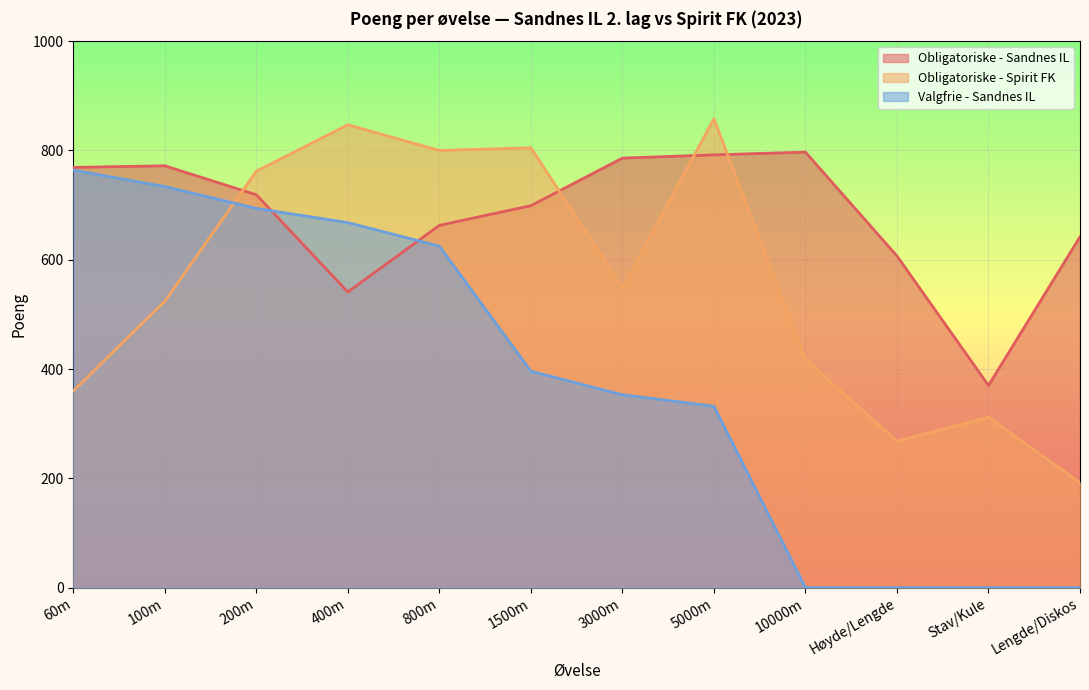

Between 10000m and Lengde/Diskos, which series saw the biggest shift?

Obligatoriske - Spirit FK